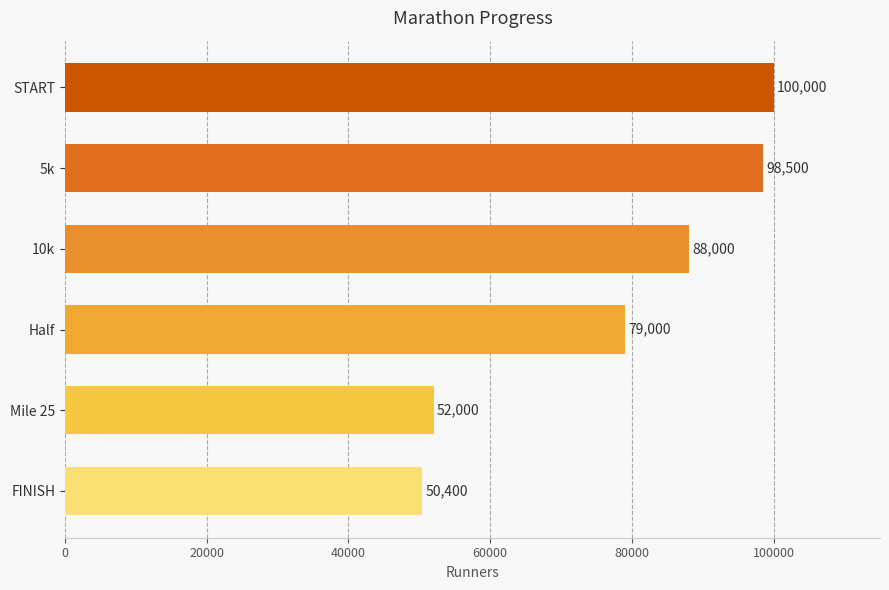

Count the number of categories in the chart.

6